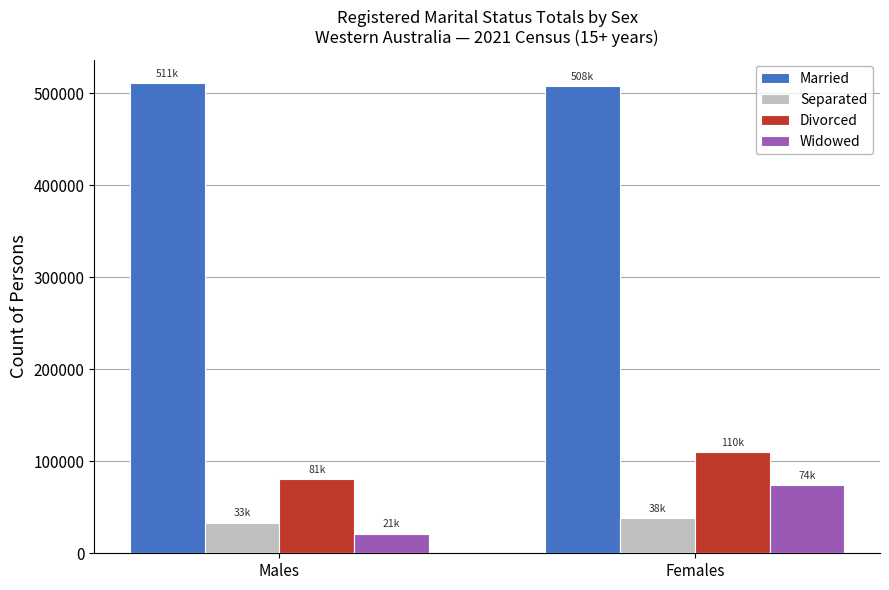

Reading left to right, list all the values displayed in this chart.

Married: 511083	507886
Separated: 33309	38198
Divorced: 80847	109653
Widowed: 21333	74267